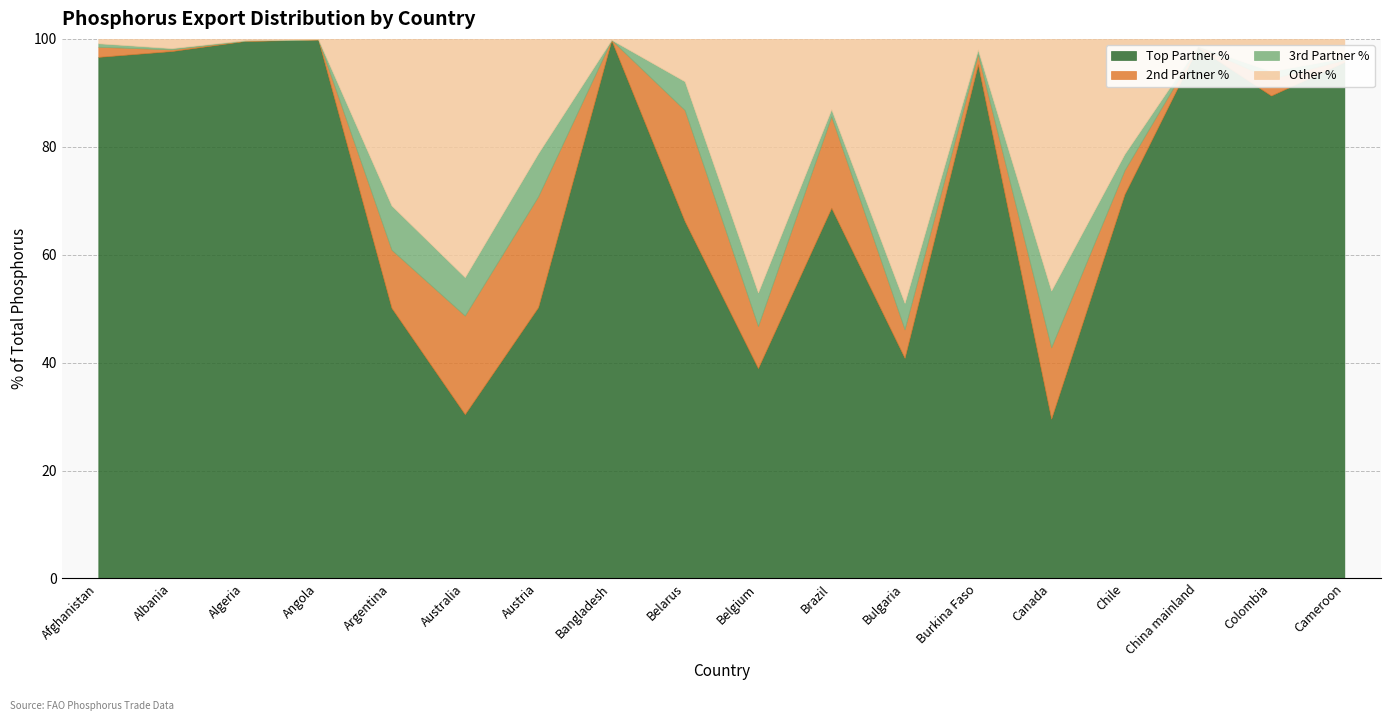

Is it true that Top Partner % equals 51.2 at Albania?

False